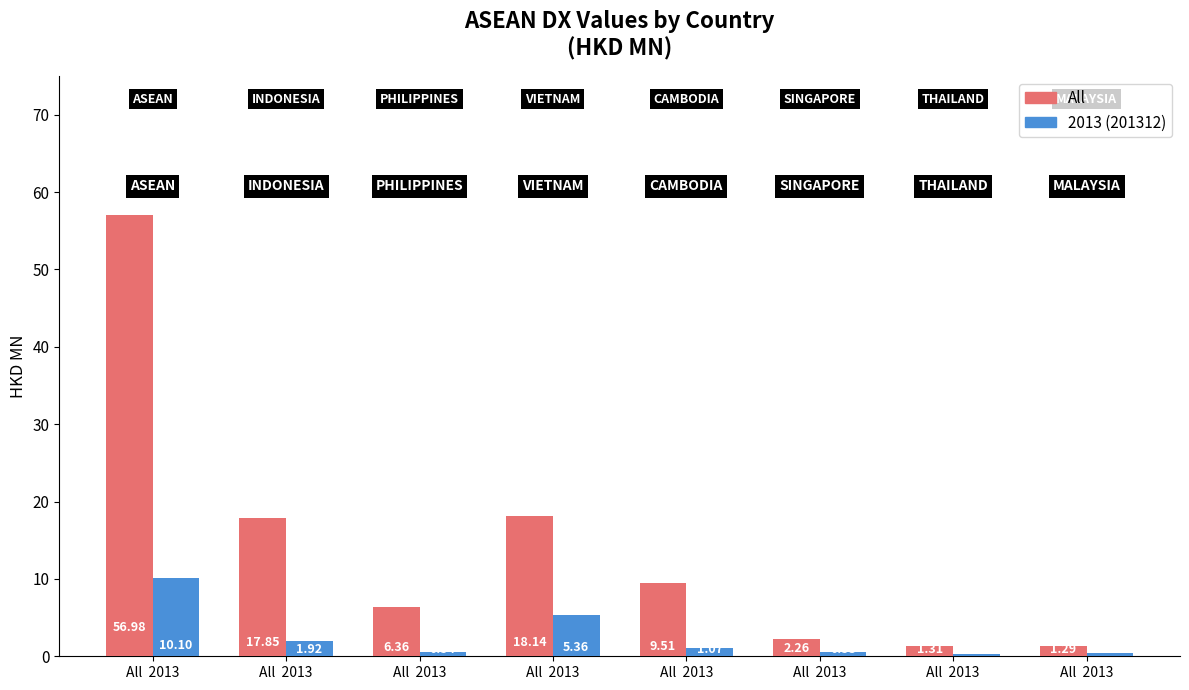

True or false: the data shows 9.5 at All  2013.

True